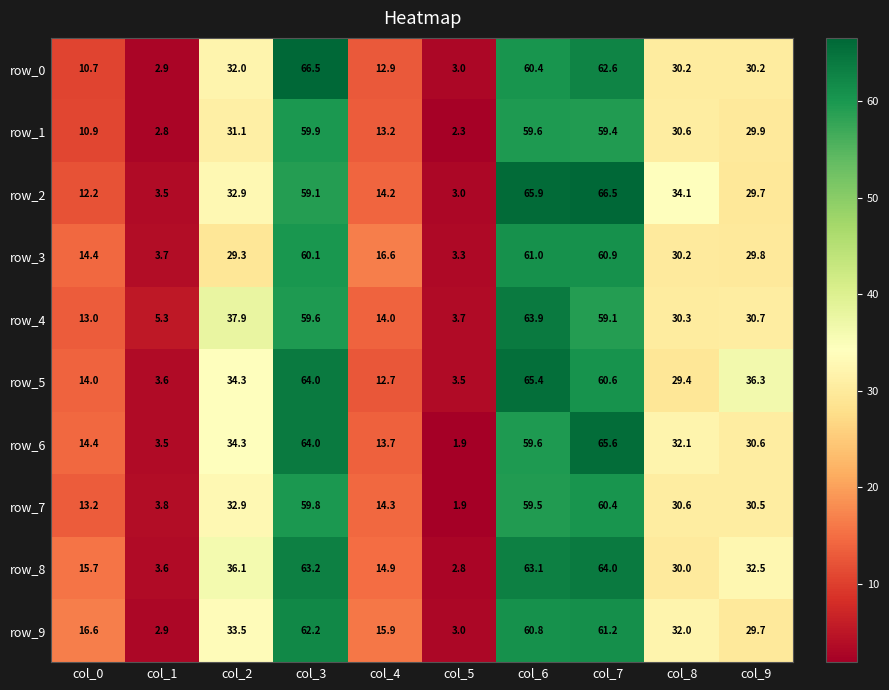

How many data points does each series have?

10